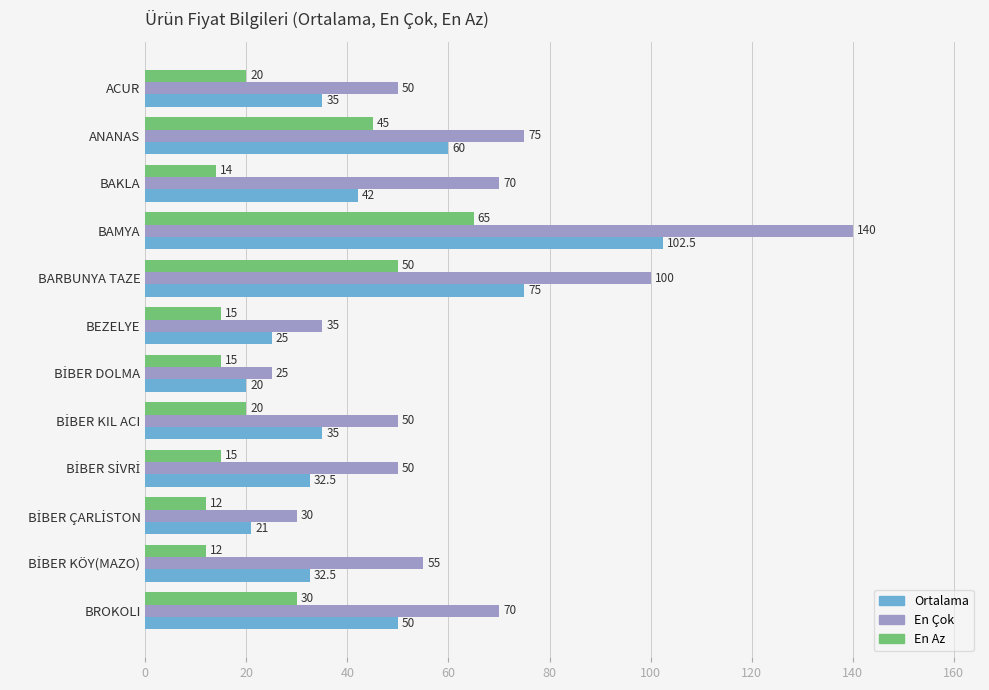

Which series has the widest spread of values?

En Çok